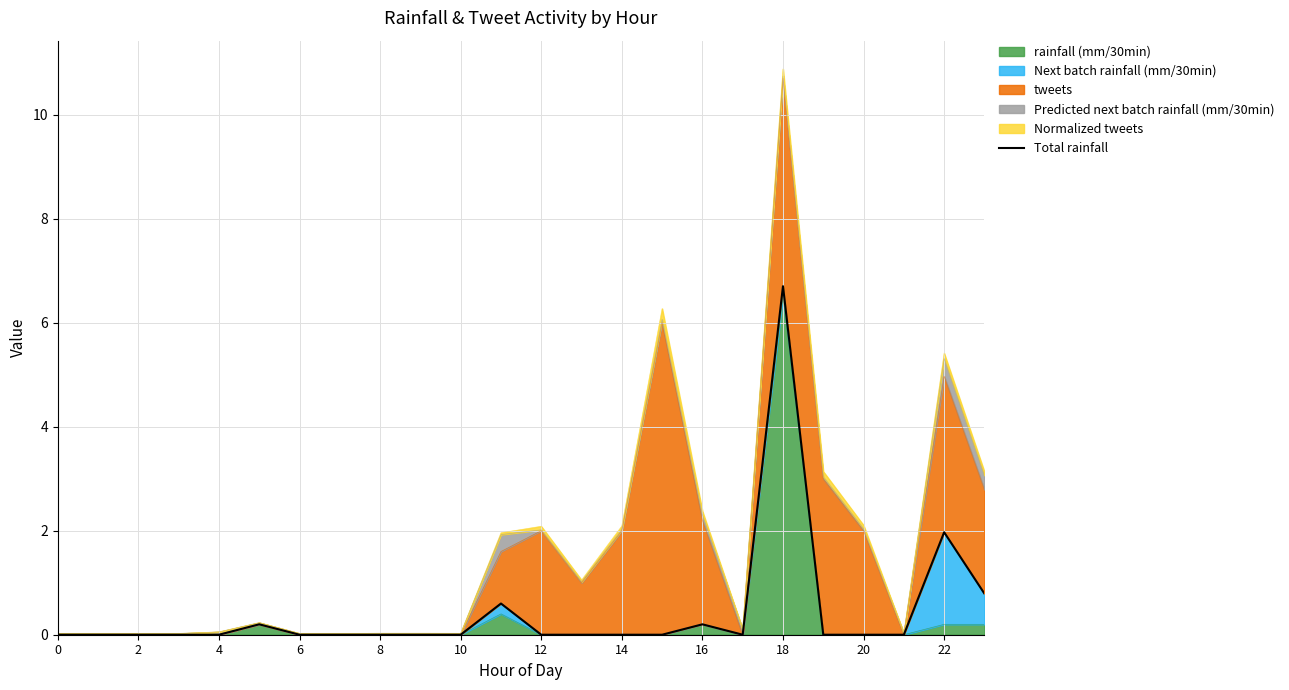

The value of rainfall (mm/30min) at 20 is 0.0. True or false?

True